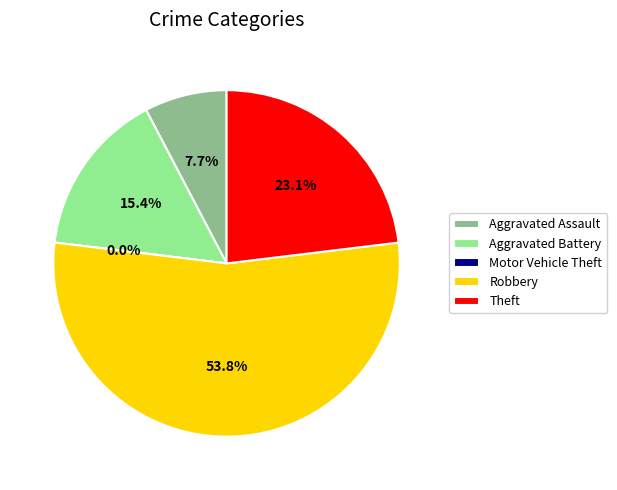

Which category has the smallest portion of the pie?

Motor Vehicle Theft